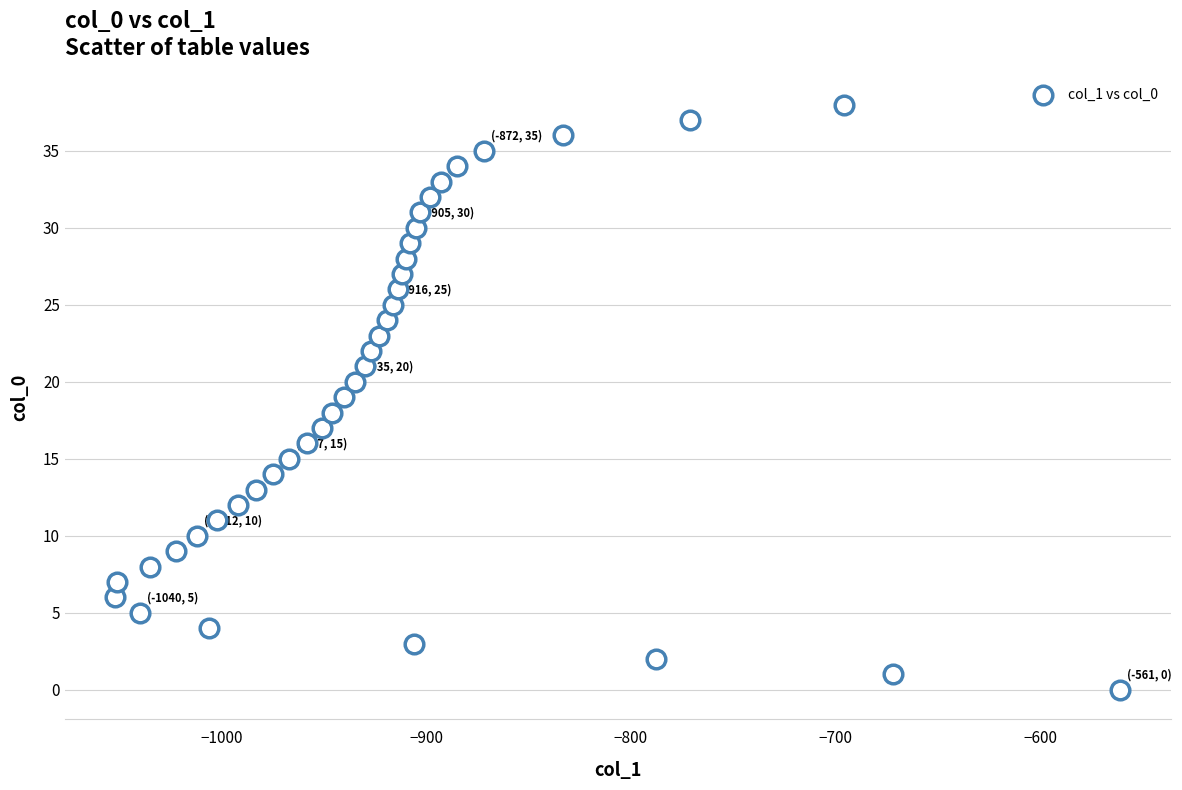

What is the range of X values (max minus min)?

491